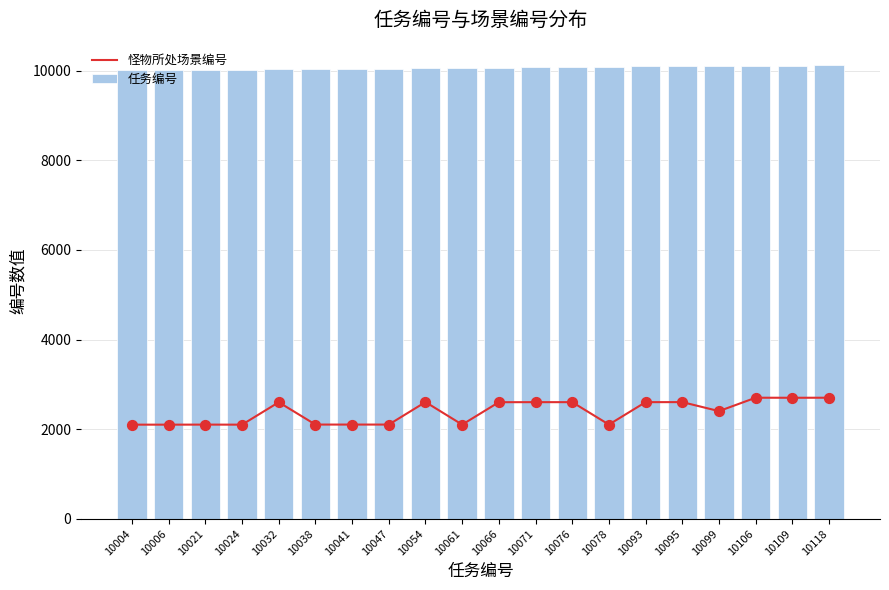

Which series contains the highest Y value?

任务编号